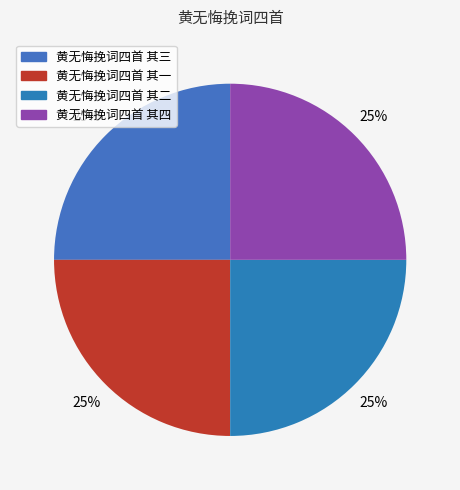

Is 黄无悔挽词四首 其四 the majority of the pie?

No